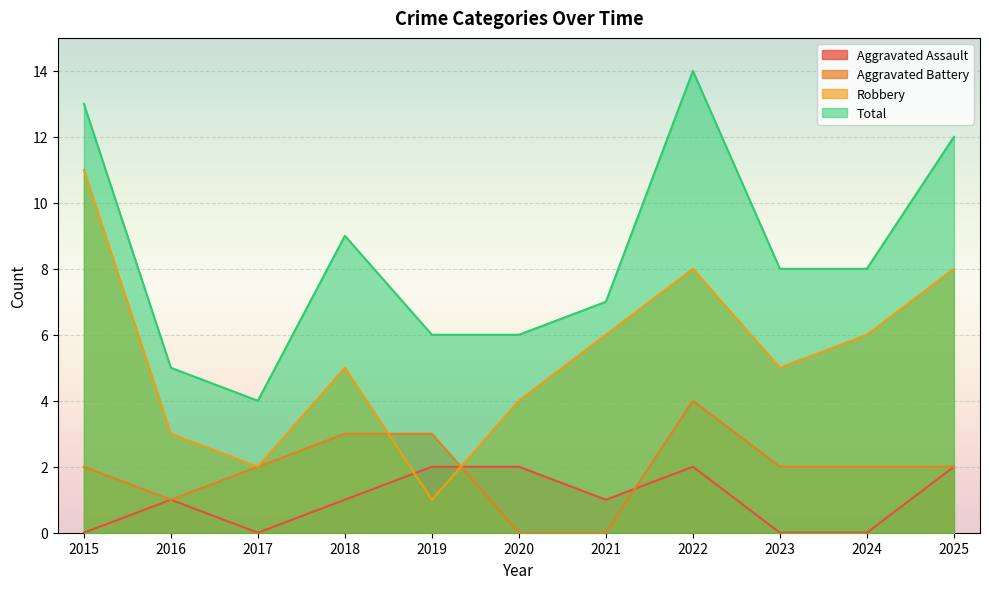

How many lines are shown in the chart?

4